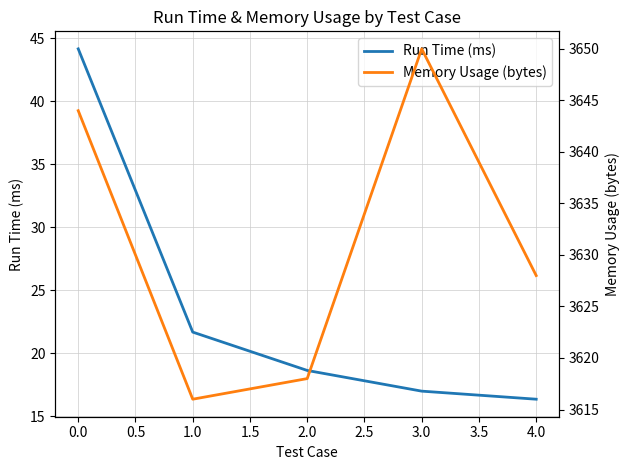

The value of Run Time (ms) at 1.0 is 21.7. True or false?

True